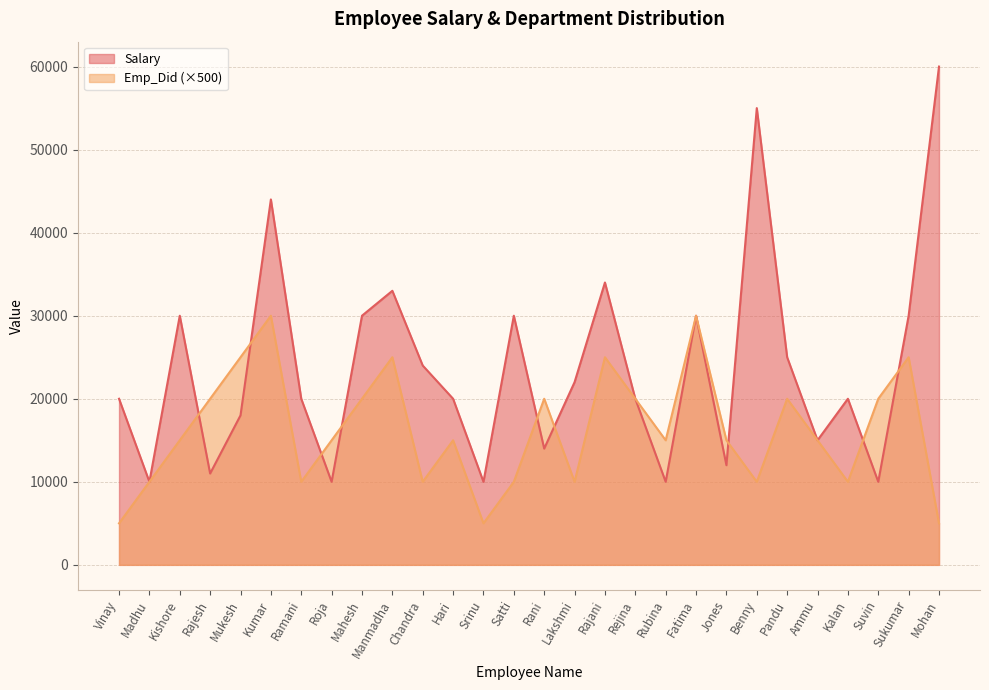

Between which two adjacent categories do Emp_Did and Salary first intersect?

Kishore and Rajesh